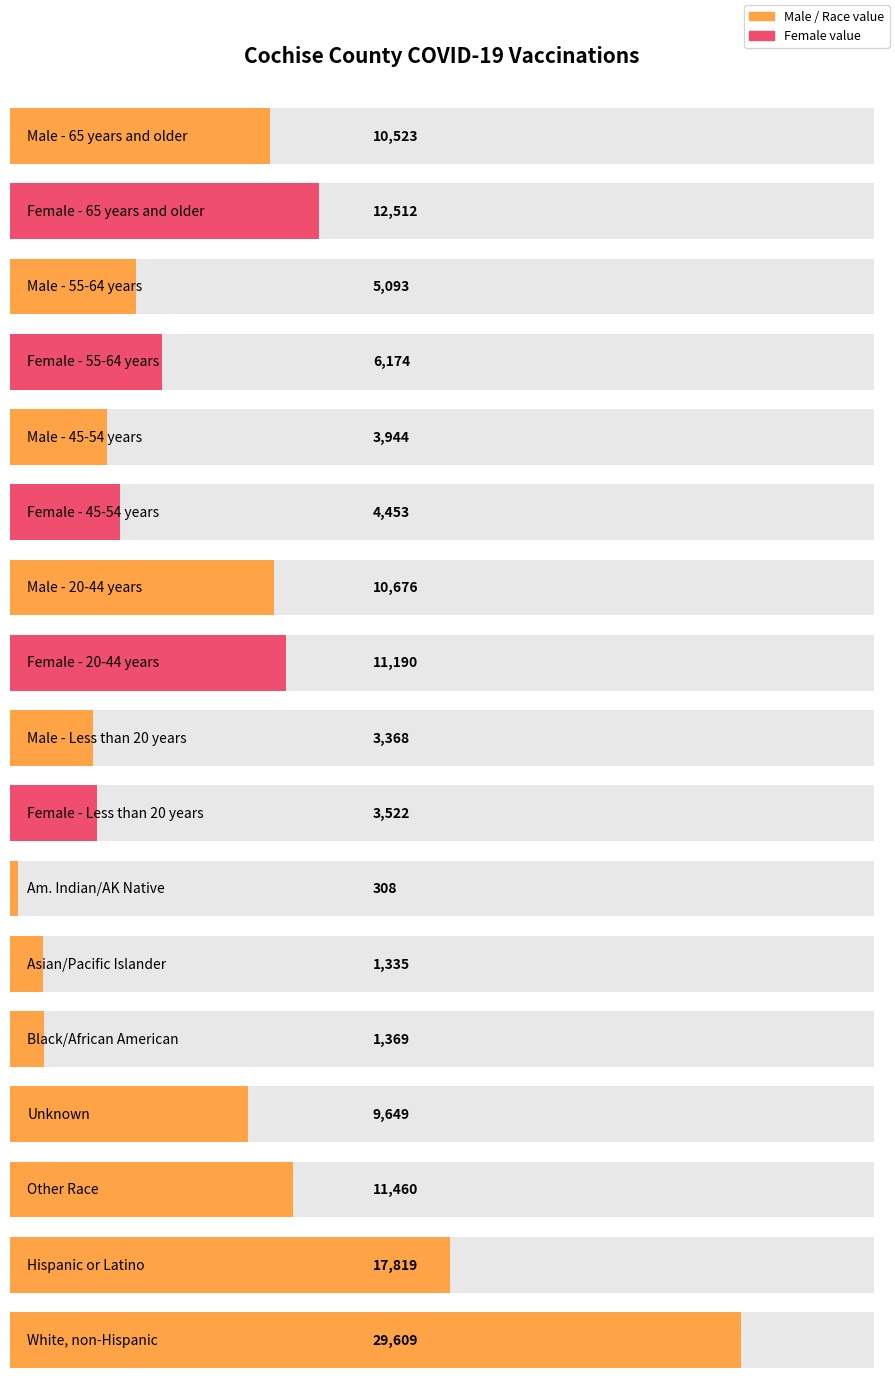

What is the sum of the Male values at 45-54 years and 20-44 years?

14620